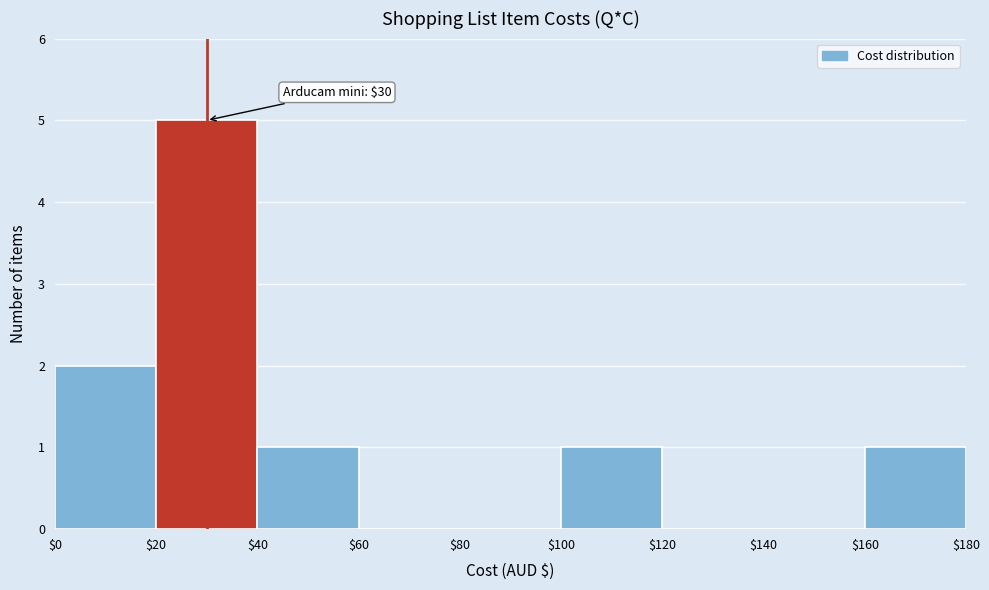

Over which range of the x-axis is the bar tallest?

$20 to $40